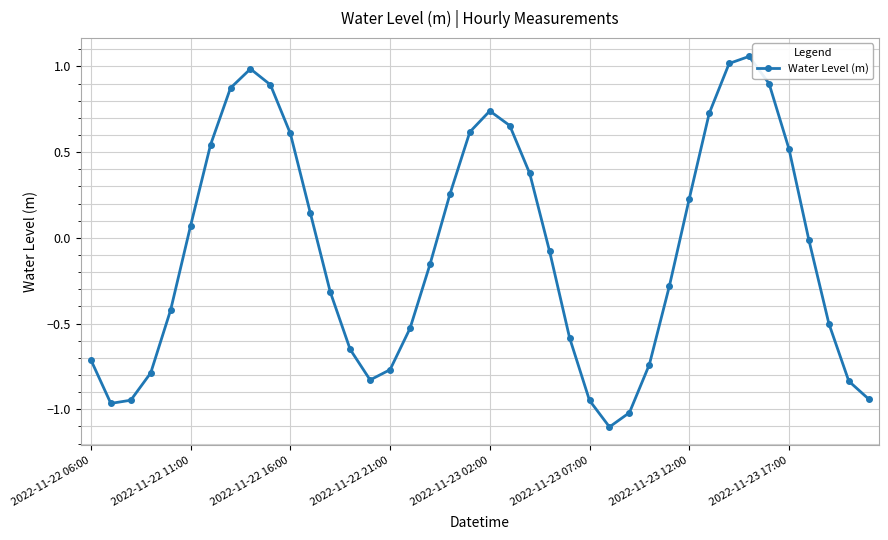

True or false: there are more than 1 points higher than both neighbors.

True